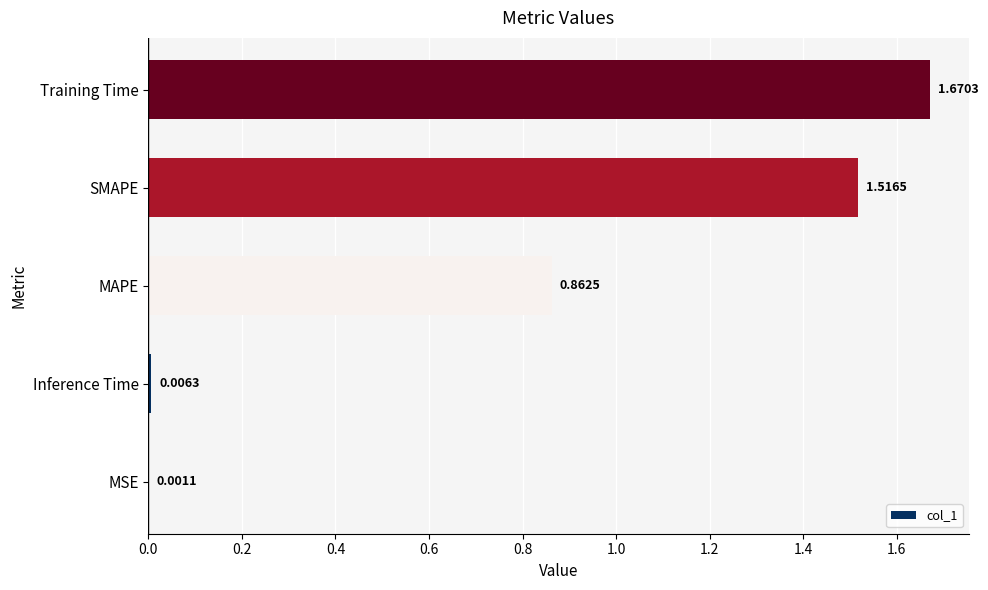

At which label is the value closest to 0?

MSE